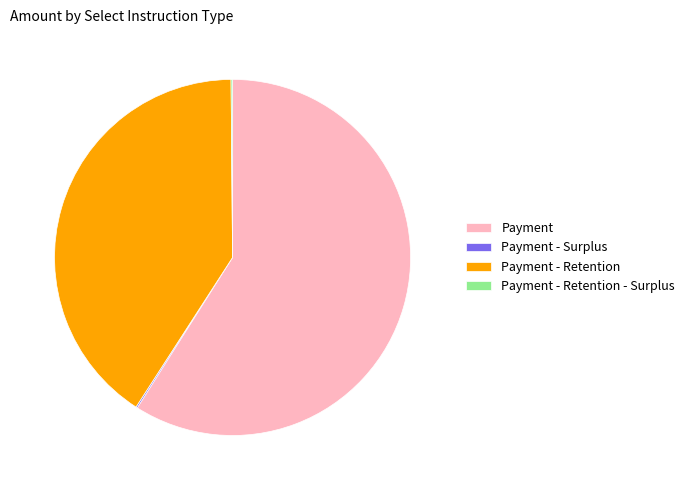

What is the largest slice in the pie chart?

Payment